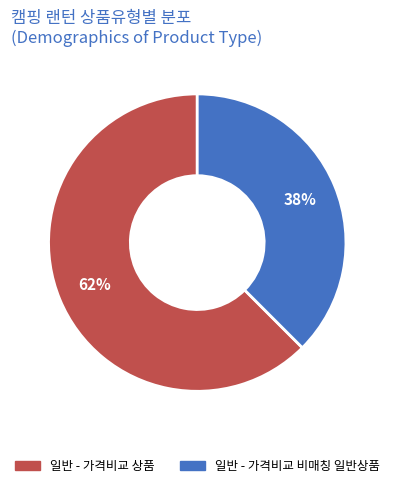

Which slice is the largest?

일반 - 가격비교 상품